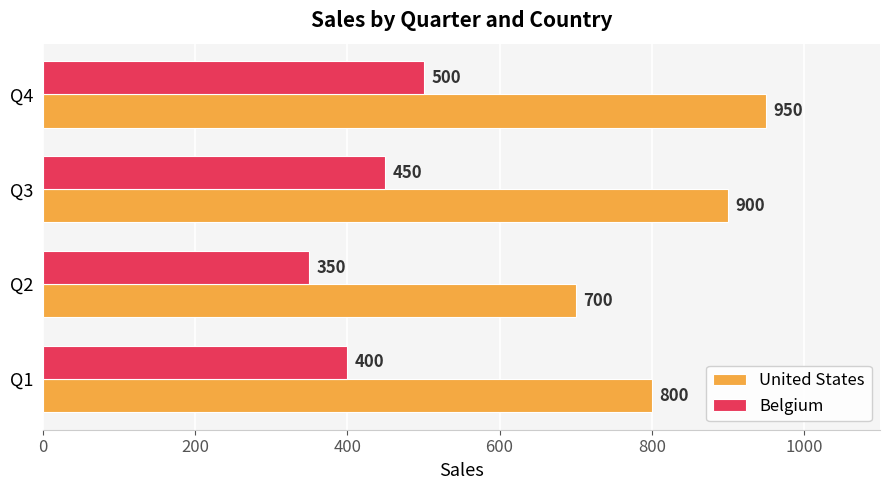

What is the difference between the maximum and minimum values in the Belgium series?

150